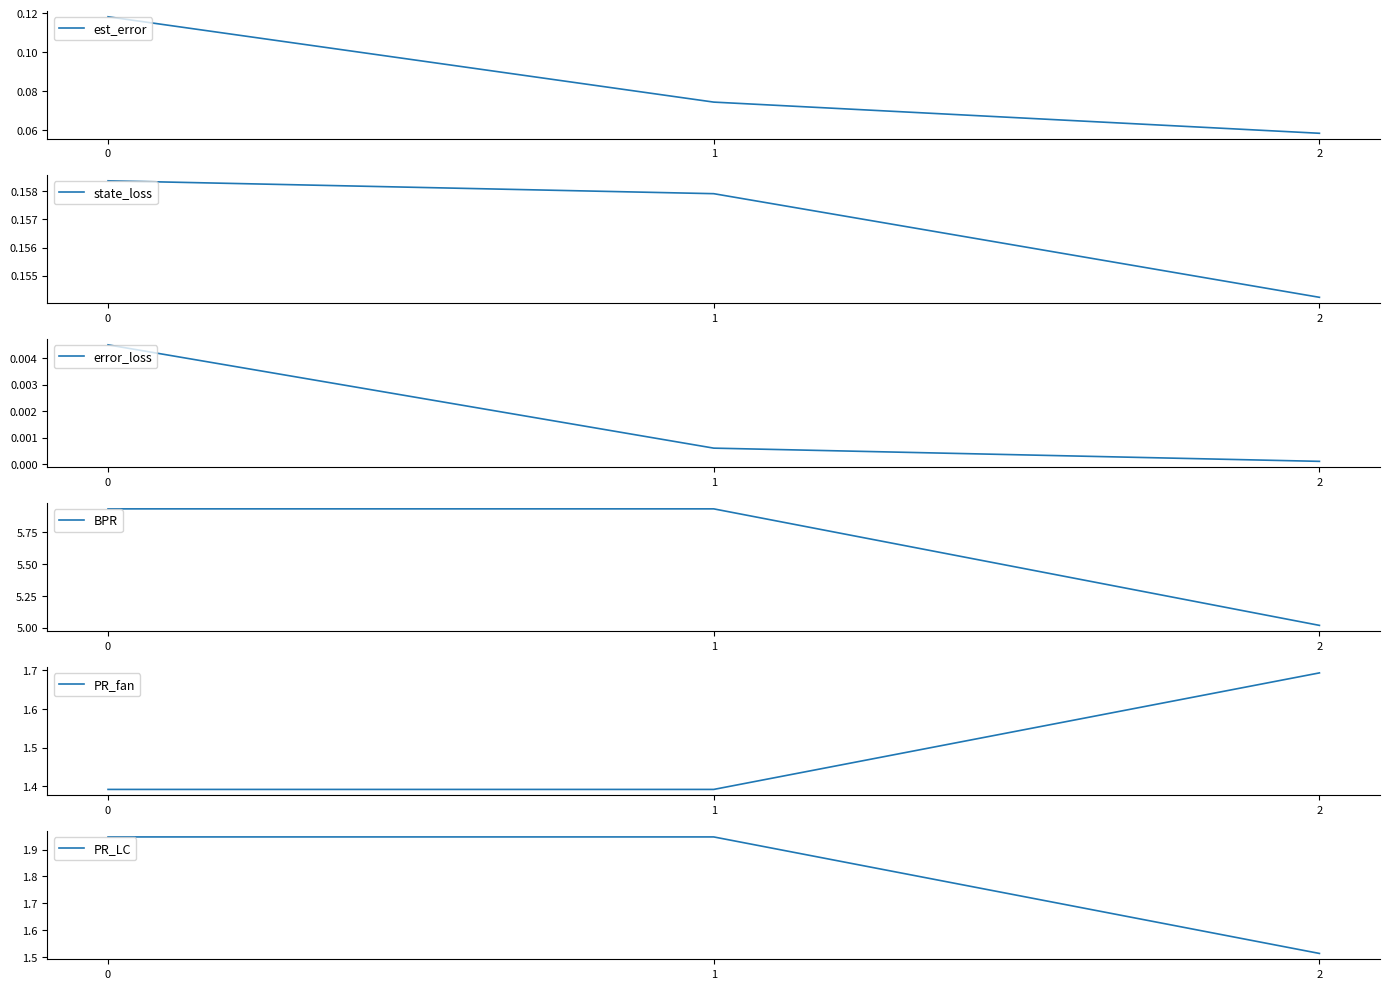

Reading left to right, what are all the values shown in this chart?

est_error: 0=0.1	1=0.1	2=0.1
state_loss: 0=0.2	1=0.2	2=0.2
error_loss: 0=0.0	1=0.0	2=0.0
BPR: 0=5.9	1=5.9	2=5.0
PR_fan: 0=1.4	1=1.4	2=1.7
PR_LC: 0=1.9	1=1.9	2=1.5